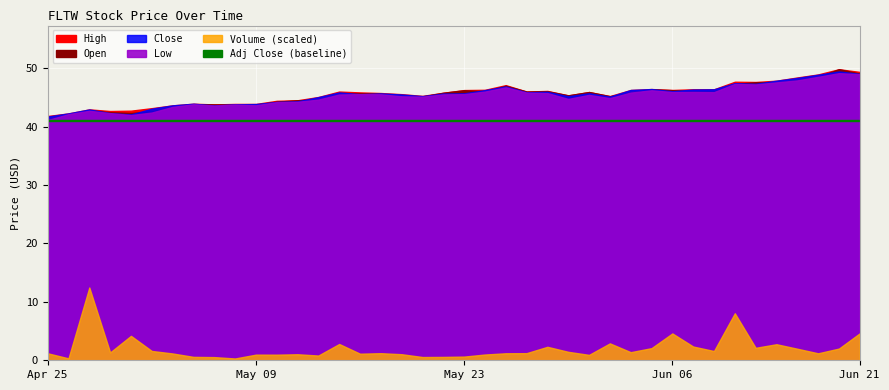

What is the sum of all Volume values?

1210000.0